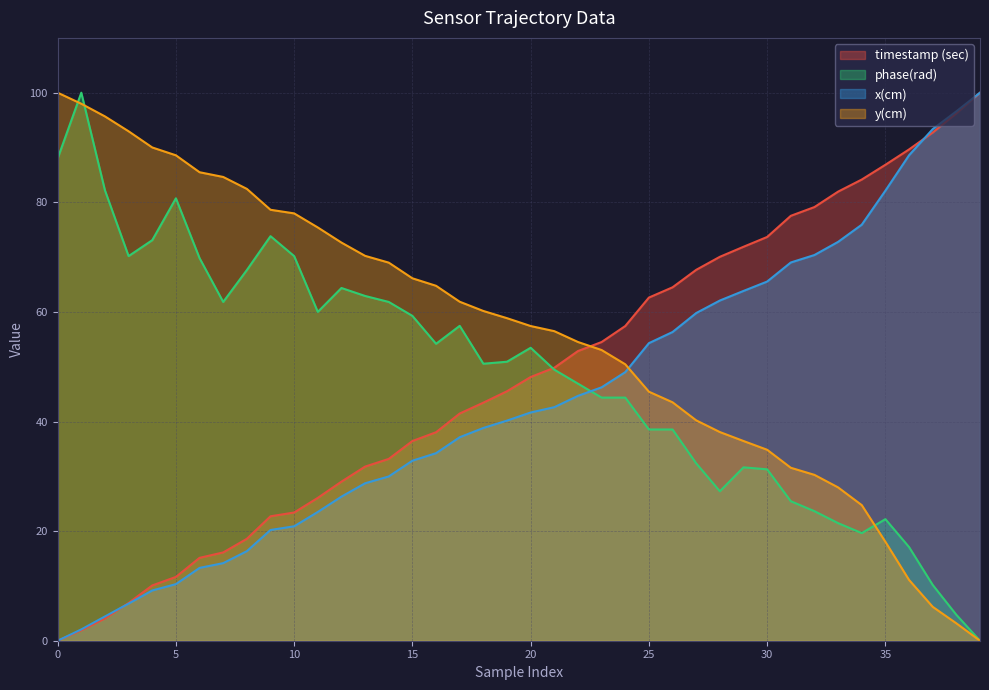

What is the spread (max minus min) of values at 5?

78.2